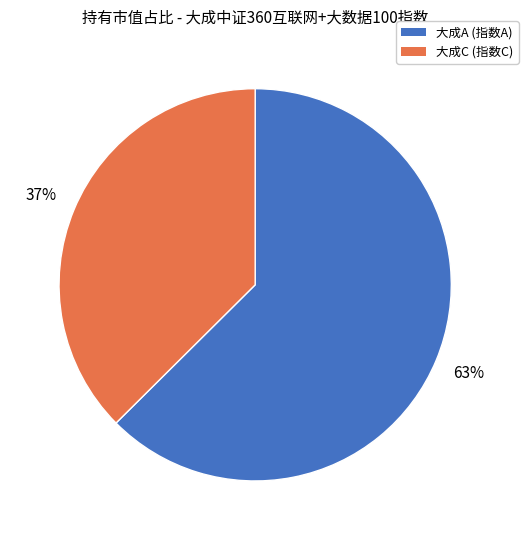

Does any single category account for the majority?

Yes